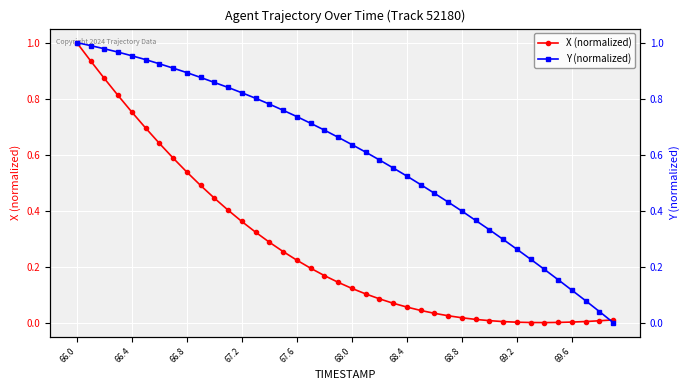

True or false: X (normalized) and Y (normalized) cross at least once.

True